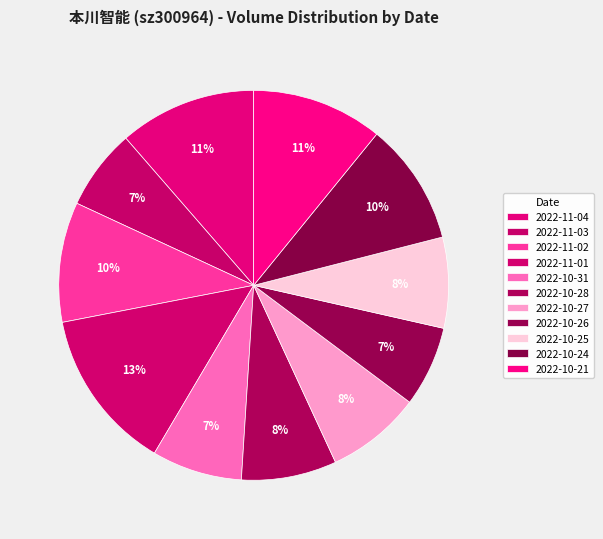

Does any single category account for the majority?

No